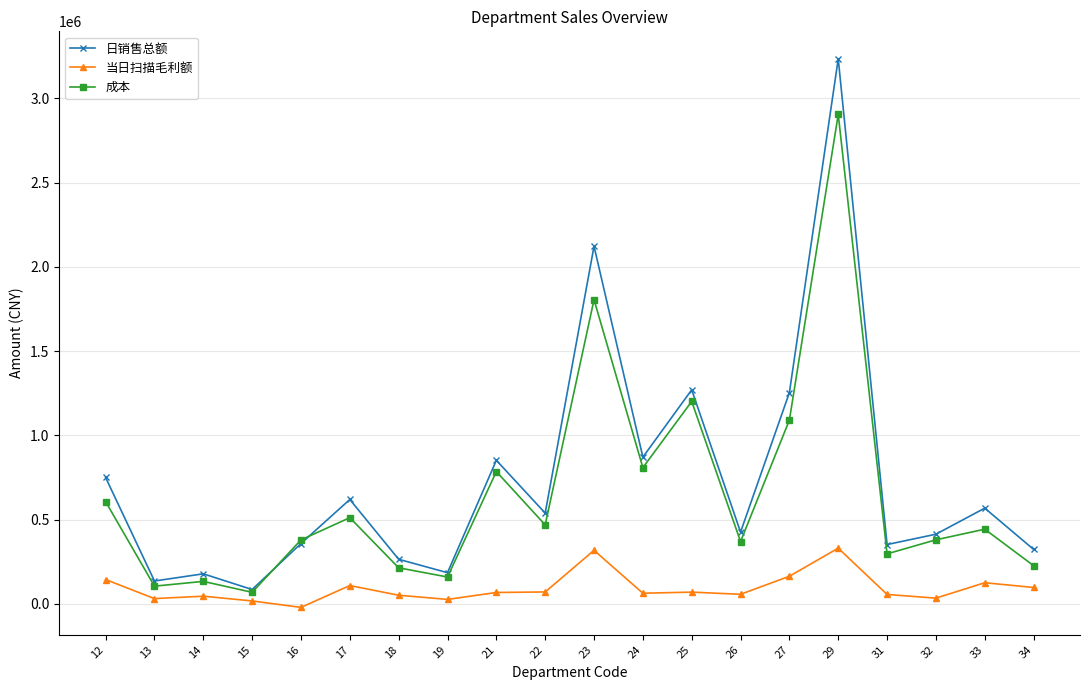

What is the value of the 日销售总额 point at the 10th from the left?

538238.4